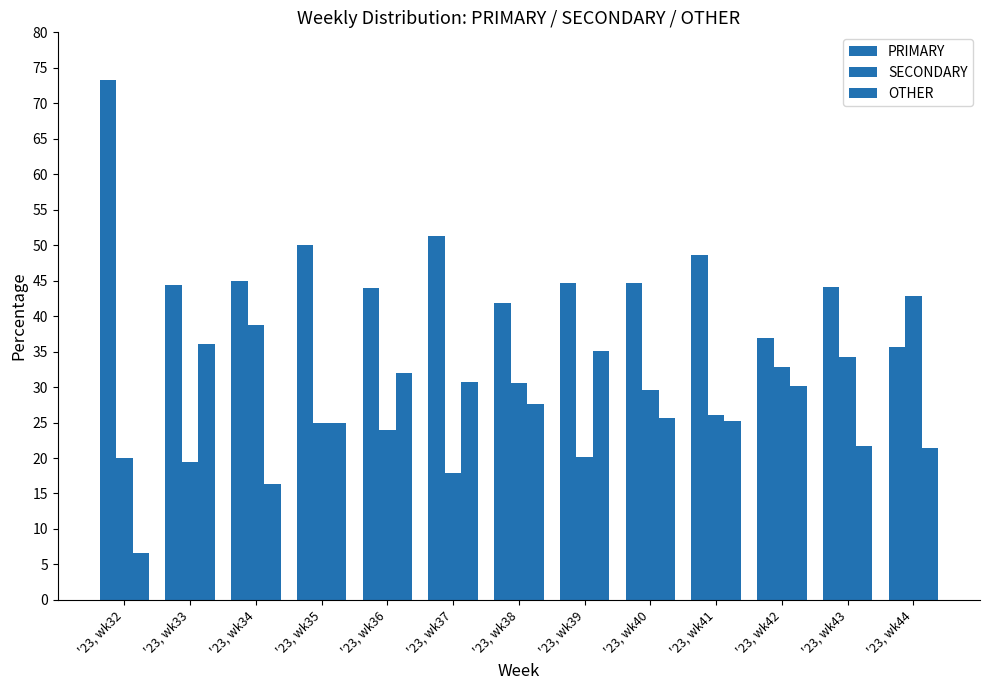

Does the chart contain any negative values?

No